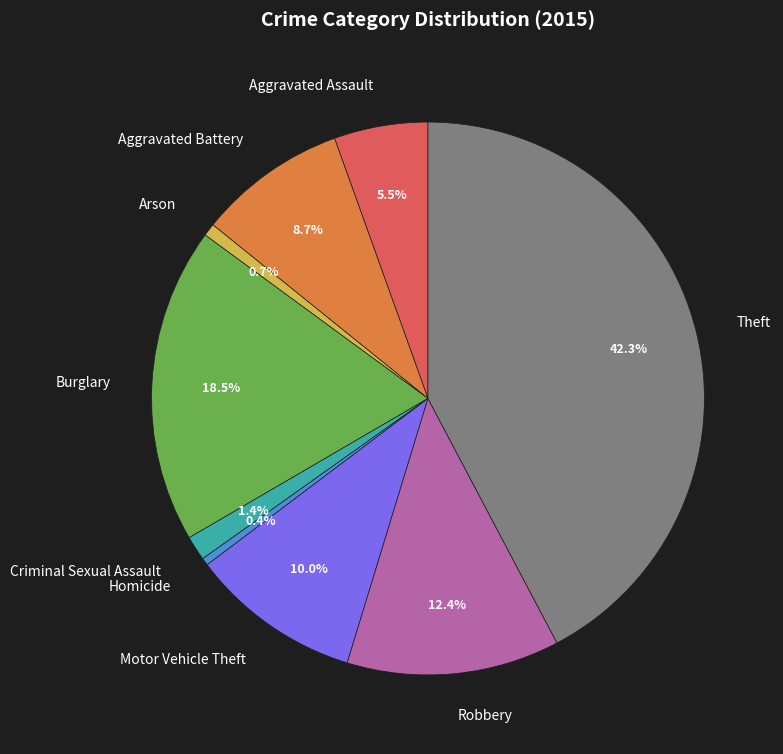

Is it true that Aggravated Assault is 1% of the pie?

False